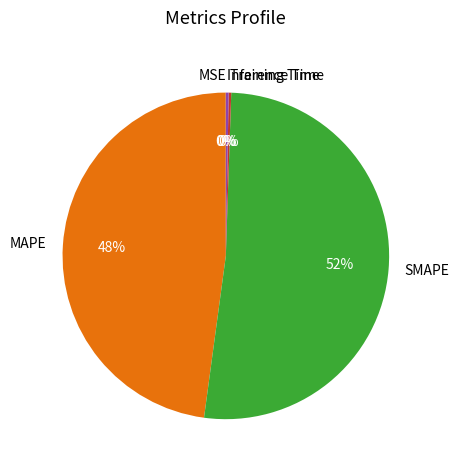

To the nearest percent, what is the average slice percentage?

20%